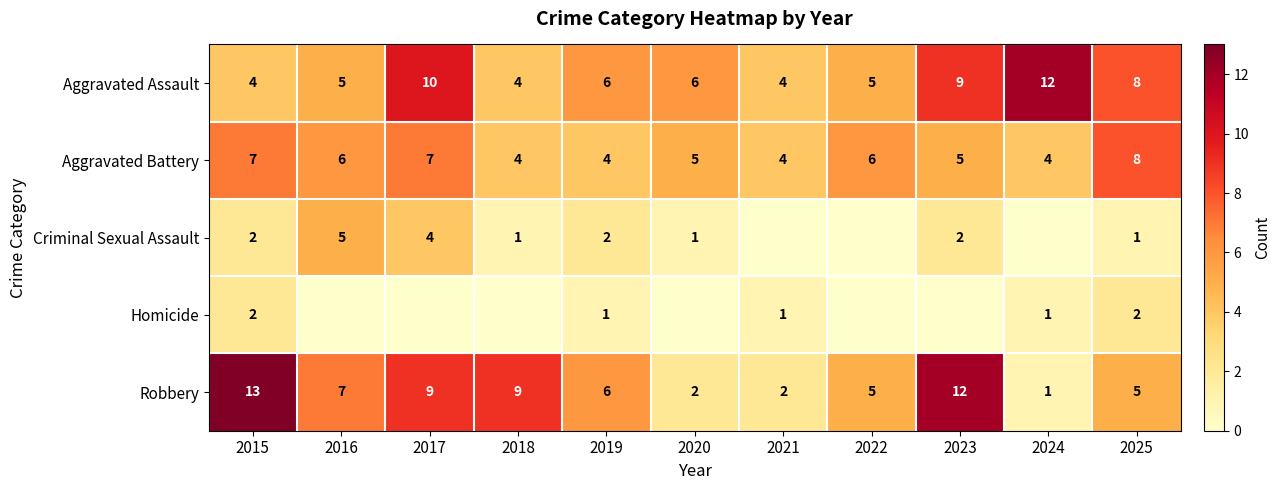

Count the Aggravated Battery values in the range 4 to 7.

10